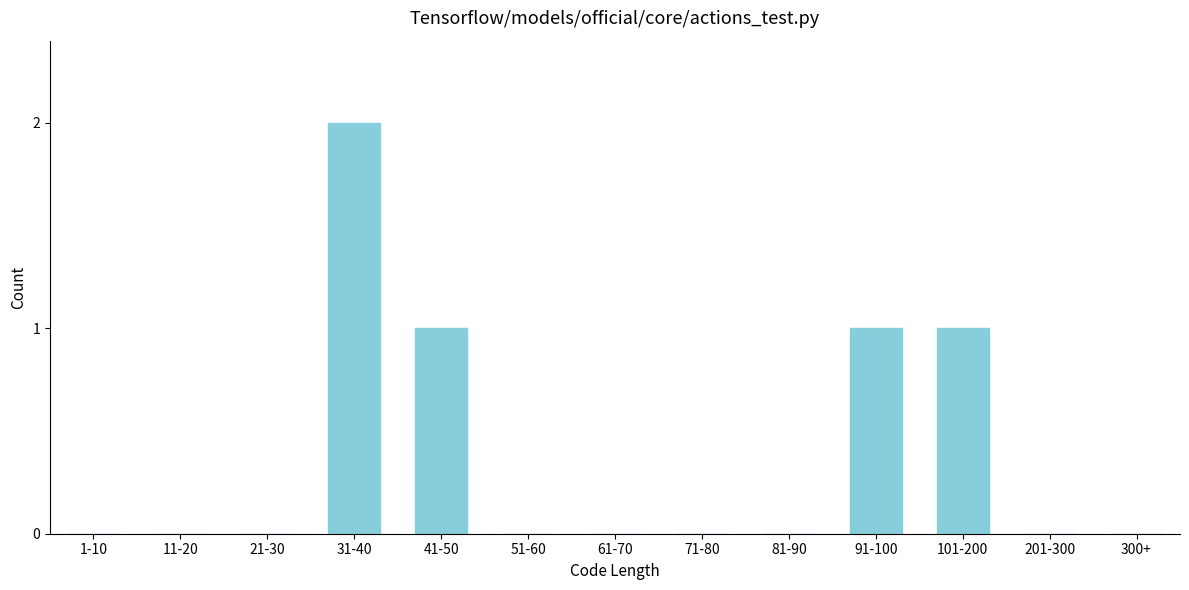

Reading left to right, list all the values displayed in this chart.

1-10=0	11-20=0	21-30=0	31-40=2	41-50=1	51-60=0	61-70=0	71-80=0	81-90=0	91-100=1	101-200=1	201-300=0	300+=0